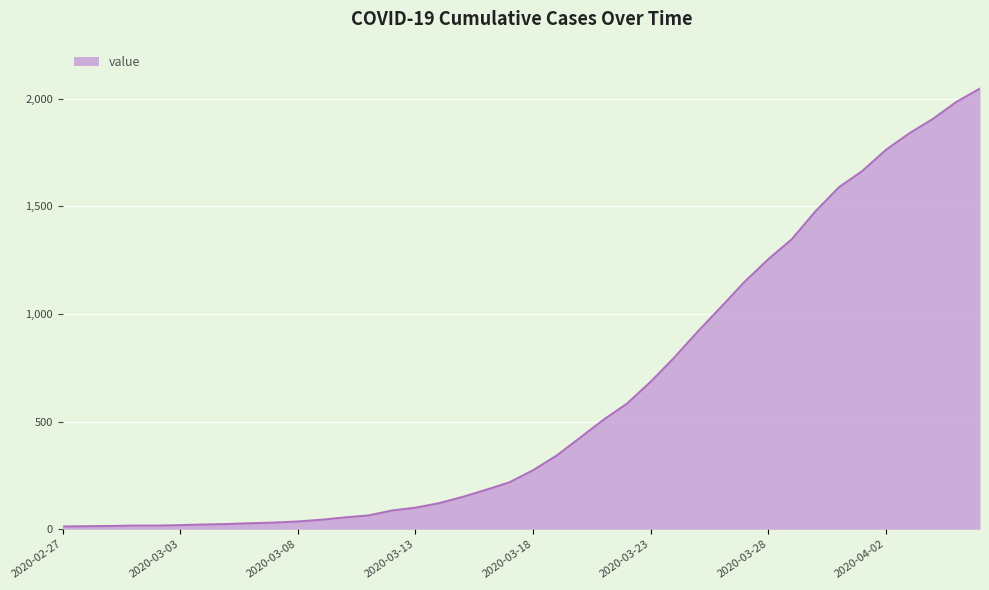

What is the maximum value shown in the chart?

2047